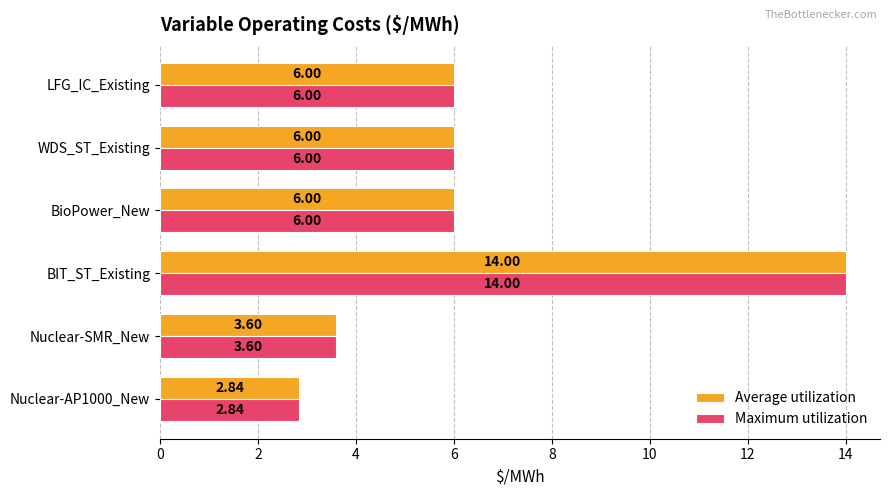

What is the difference between the second highest and minimum values in the Average utilization series?

3.2